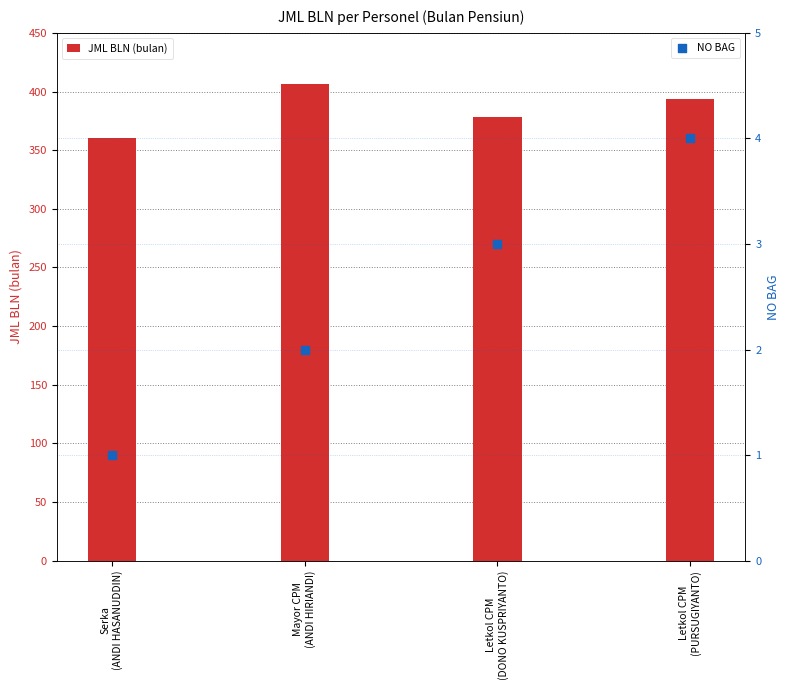

At how many categories does at least one series exceed 283?

4